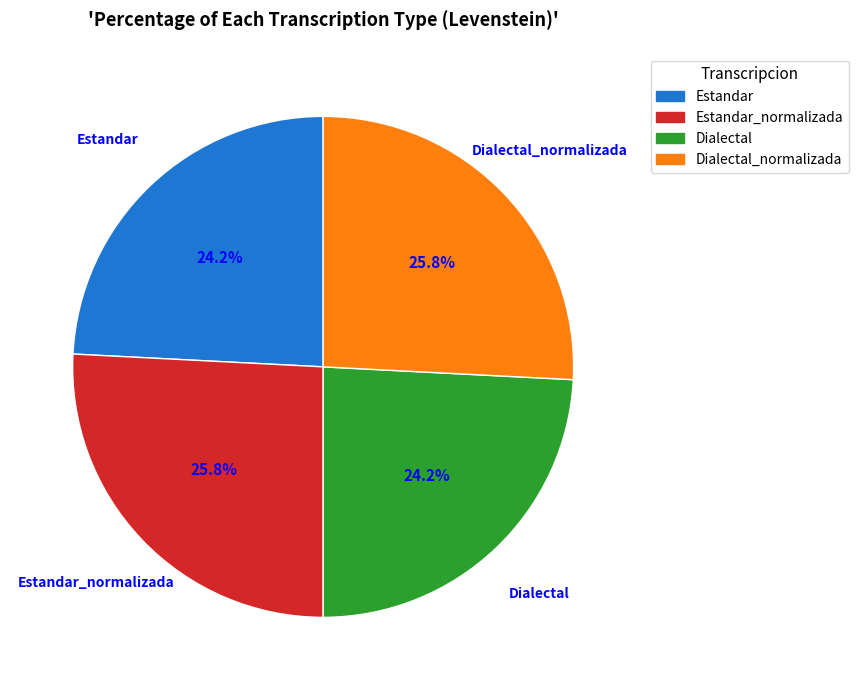

Count the number of slices in the pie.

4